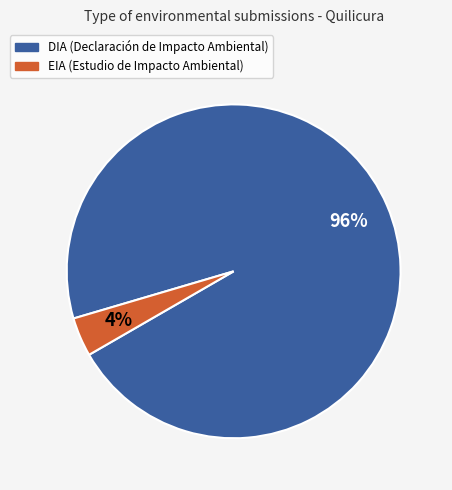

Is there a majority slice in this chart?

Yes